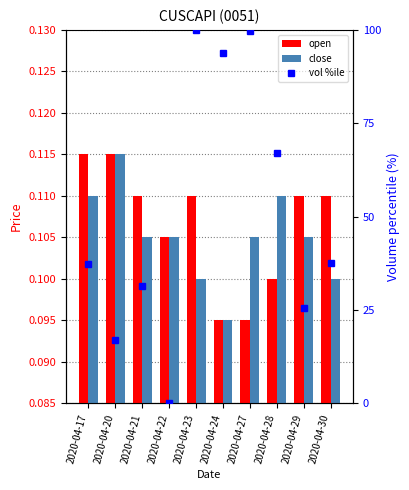

At how many categories does at least one series exceed 95?

2